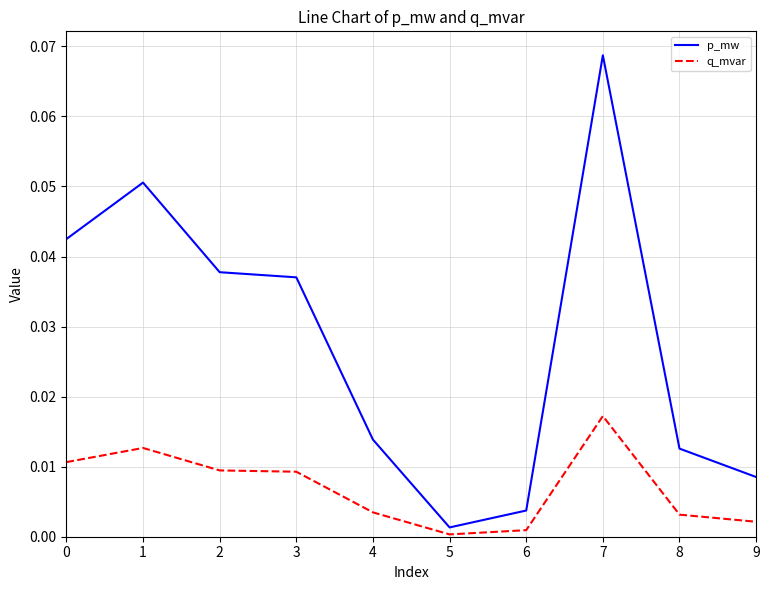

At which label does q_mvar reach its peak?

7